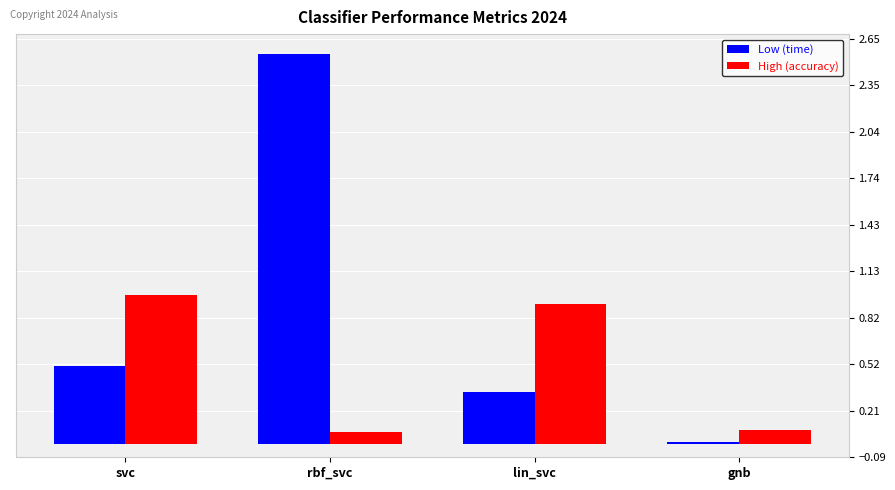

What is the total value across all series at lin_svc?

1.2